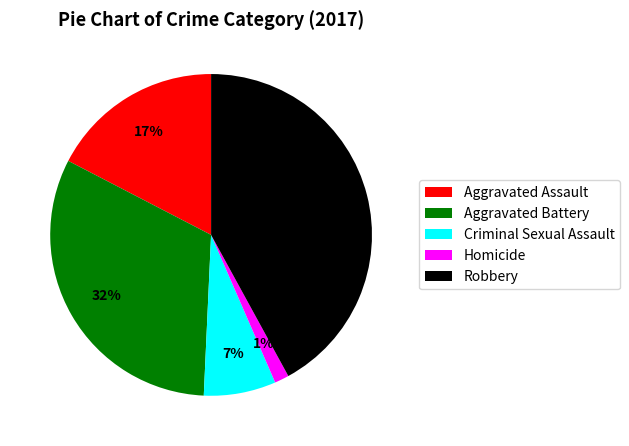

To the nearest percent, what is the difference between the Robbery and Aggravated Assault slice percentages?

25%